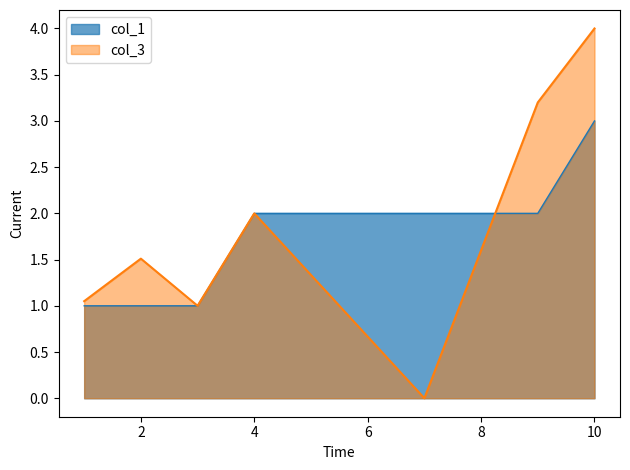

What is the difference between the second highest and minimum values in the col_3 series?

3.2